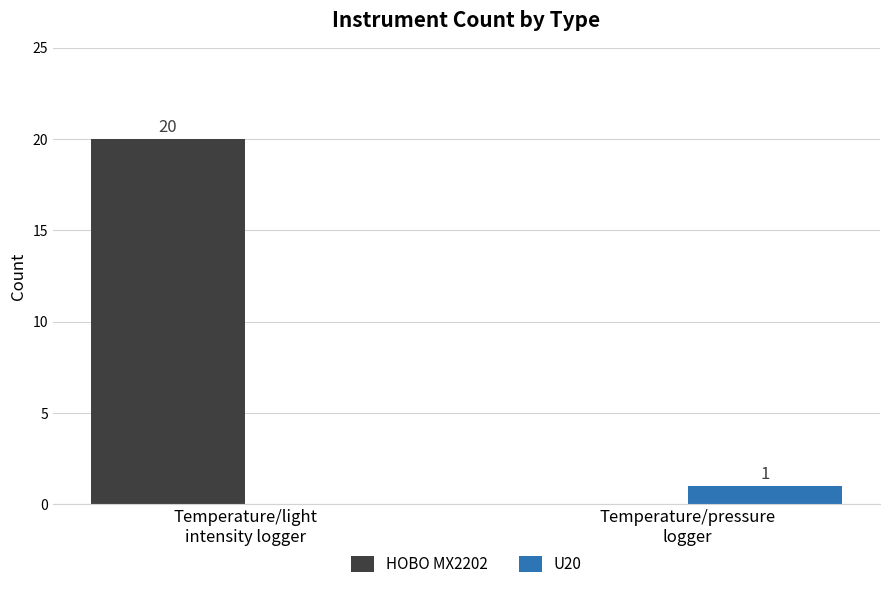

What is the highest value of the HOBO MX2202 series?

20